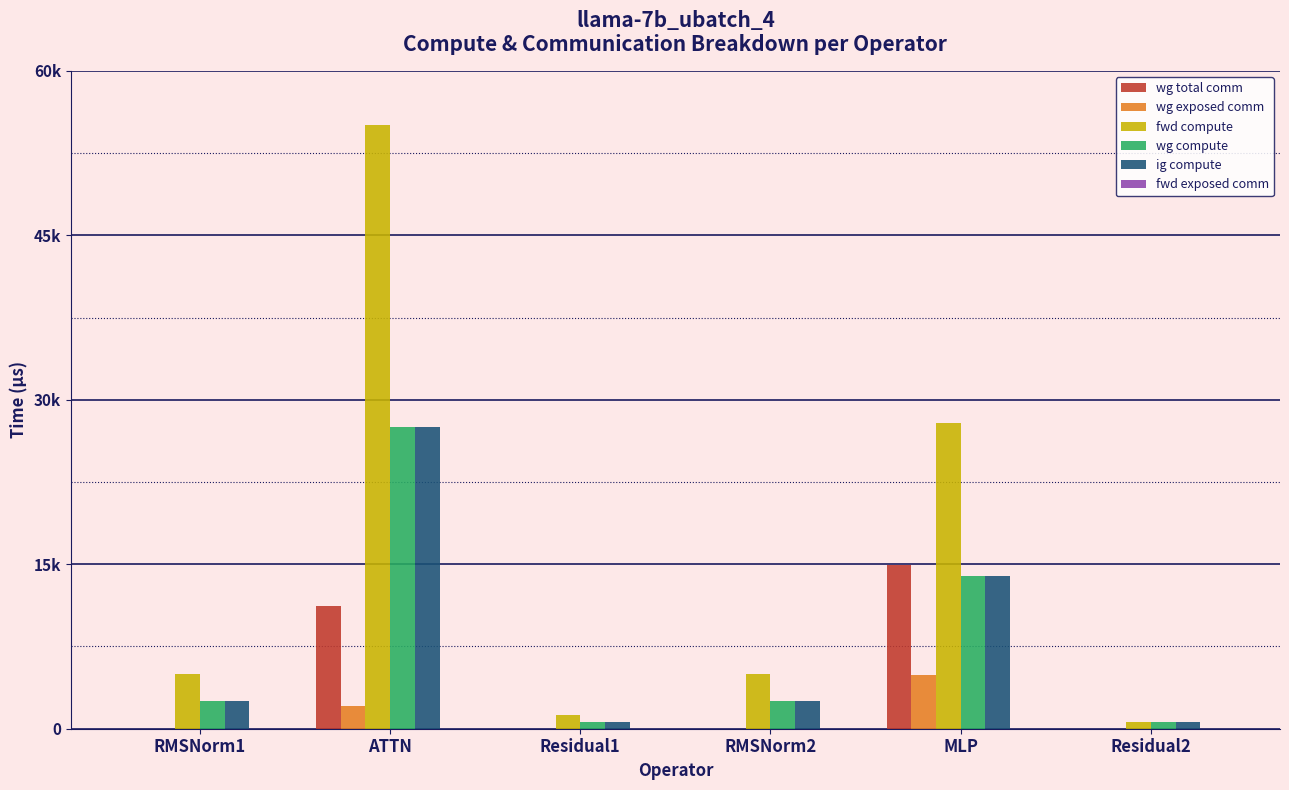

Which category has the highest value across all series?

ATTN